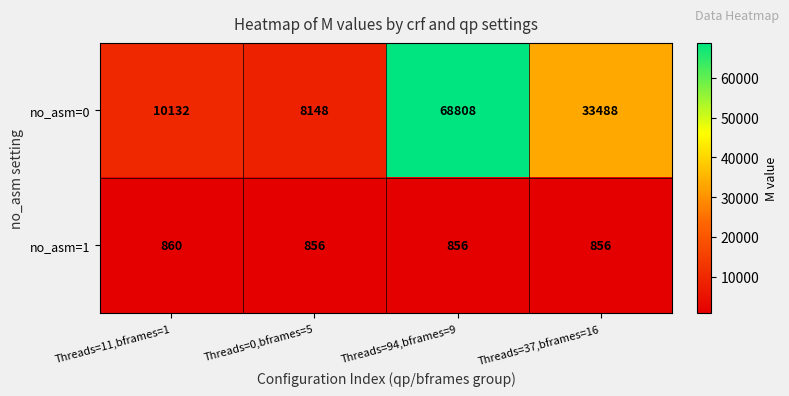

Count the number of categories in the chart.

4